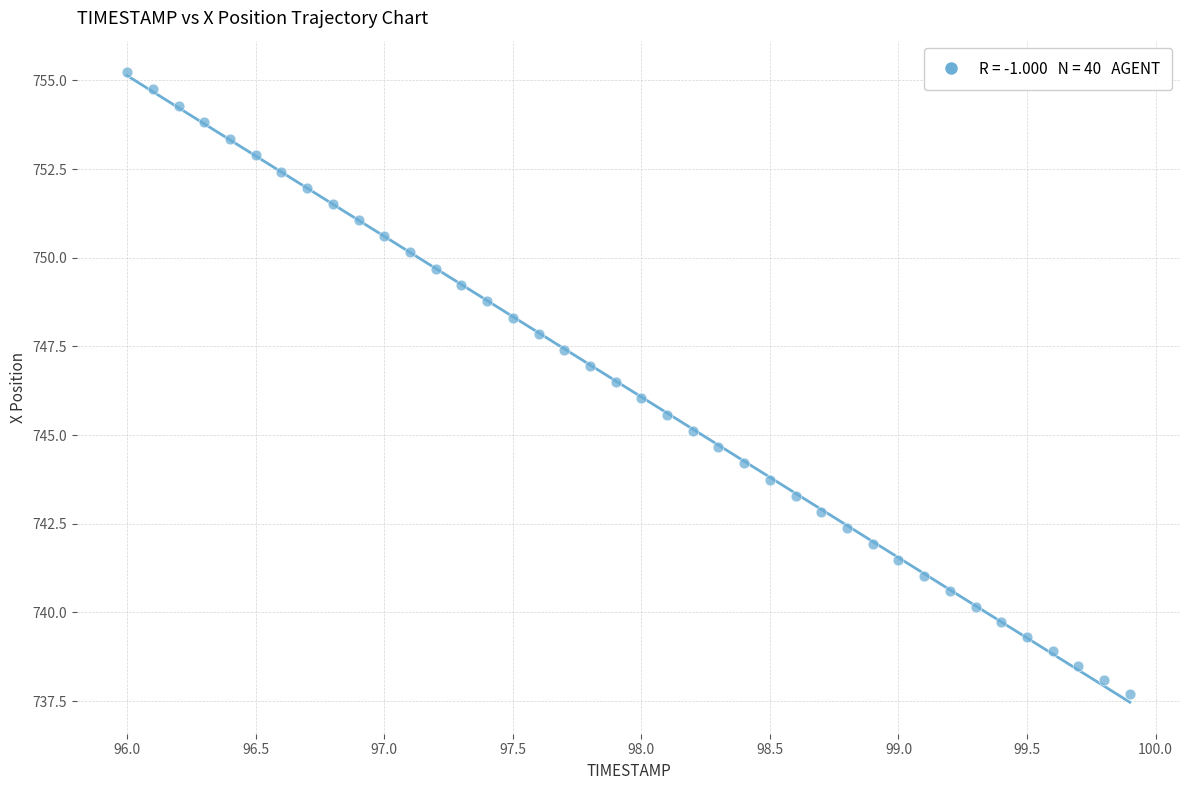

What is the range of Y values (max minus min)?

17.5